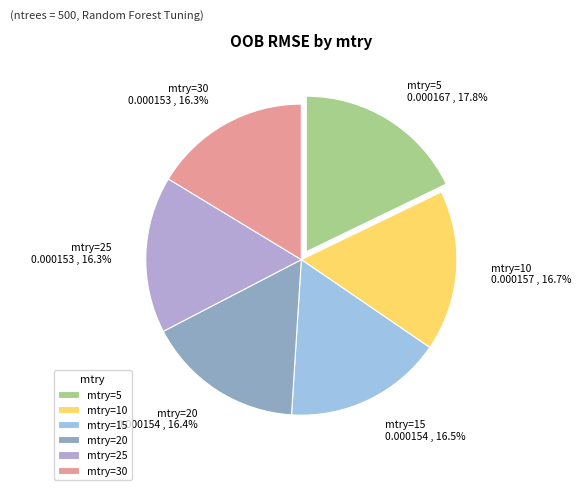

To the nearest percent, what is the average slice percentage?

17%